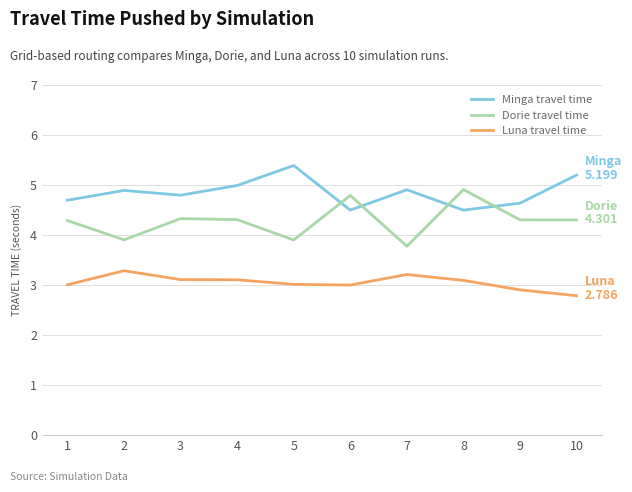

Is it true that Luna travel time equals 3.0 at 6?

True